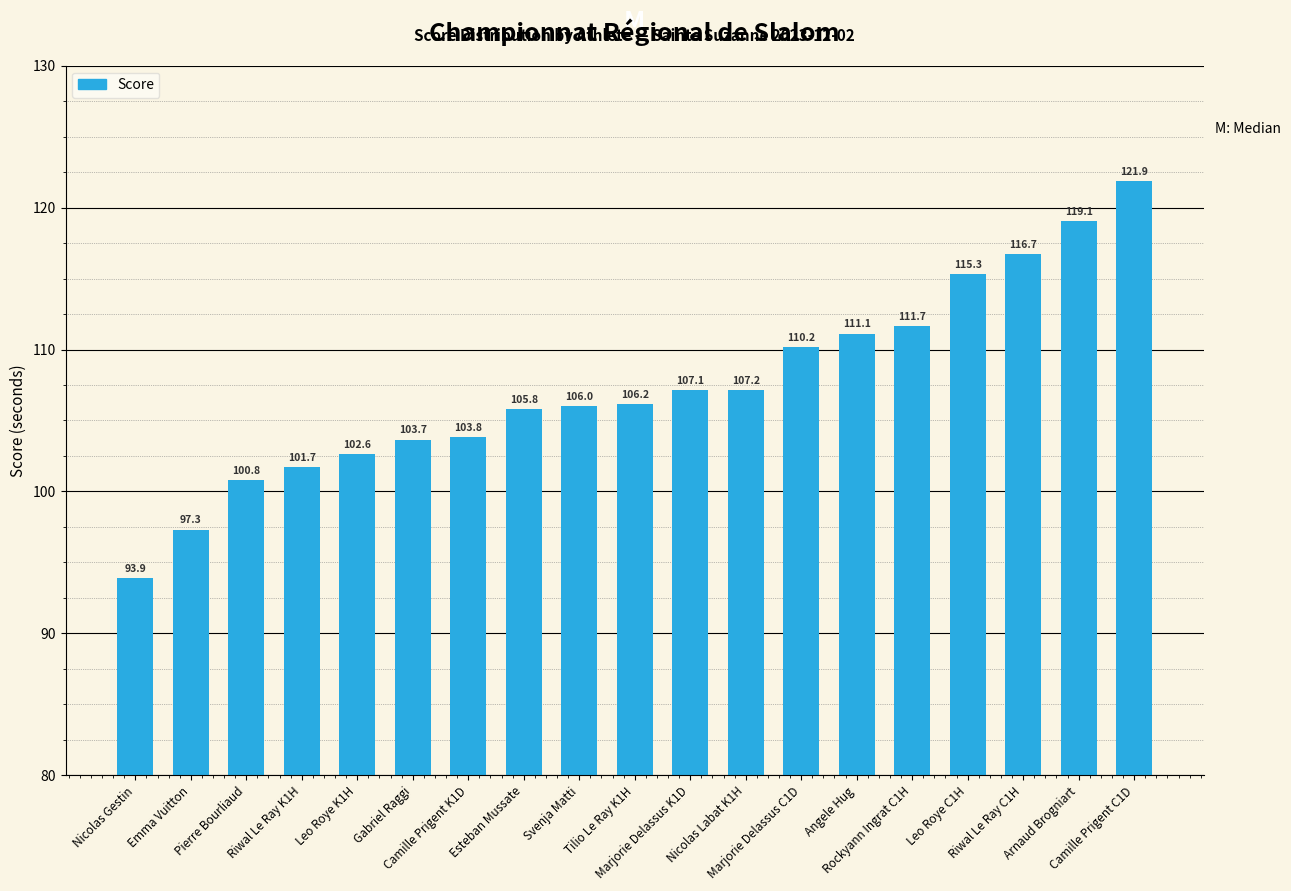

How many data points are less than 106?

9